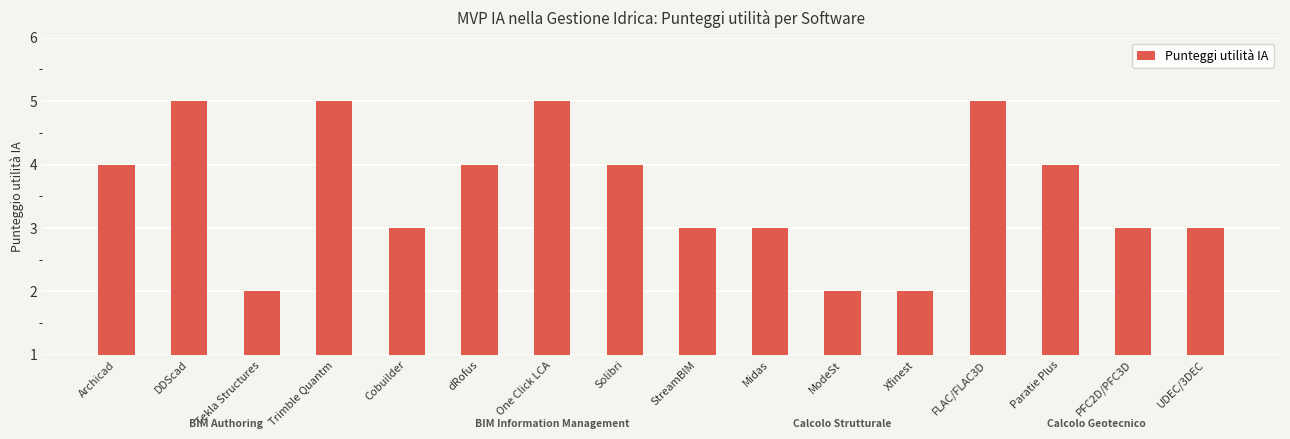

Which has a higher value, Solibri or PFC2D/PFC3D?

Solibri